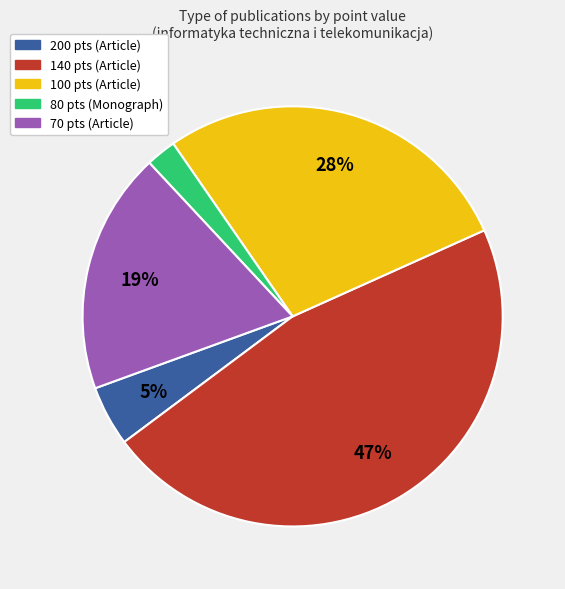

Is there a majority slice in this chart?

No